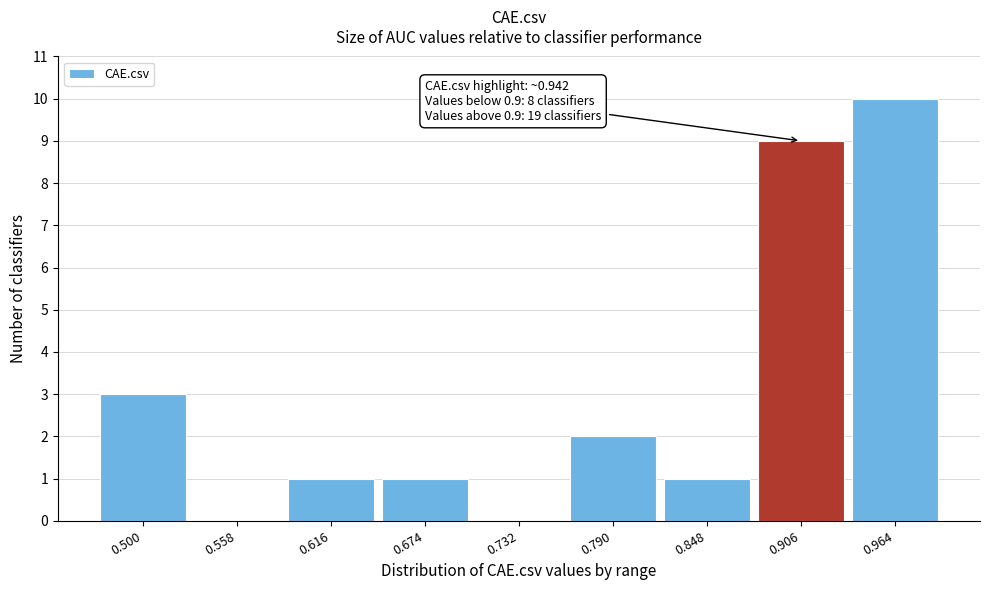

Reading right to left, list all the values displayed in this chart.

0.964=10	0.906=9	0.848=1	0.790=2	0.732=0	0.674=1	0.616=1	0.558=0	0.500=3